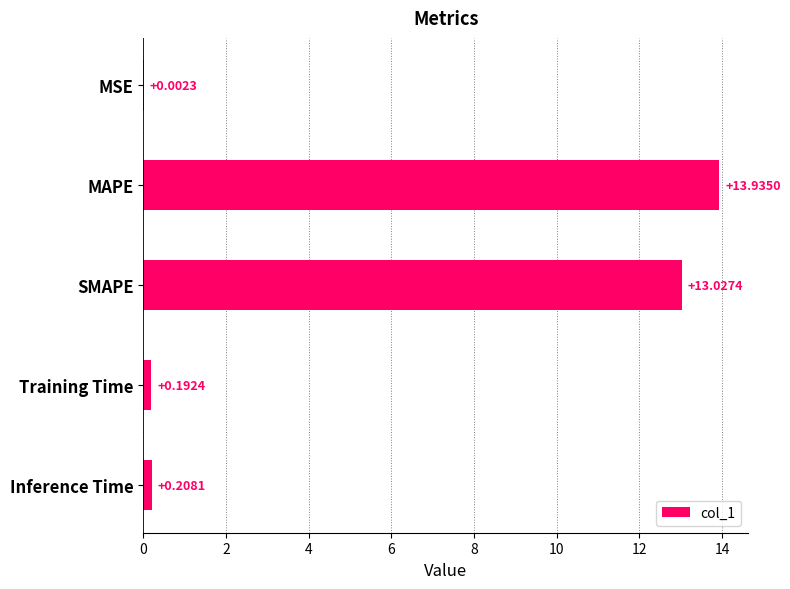

Where is the data nearest to the value 6?

Inference Time